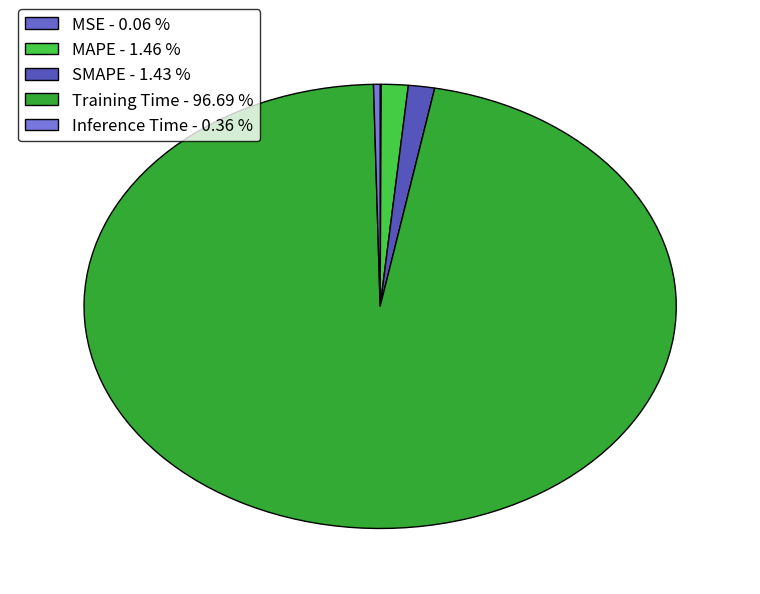

Which slice is the largest?

Training Time